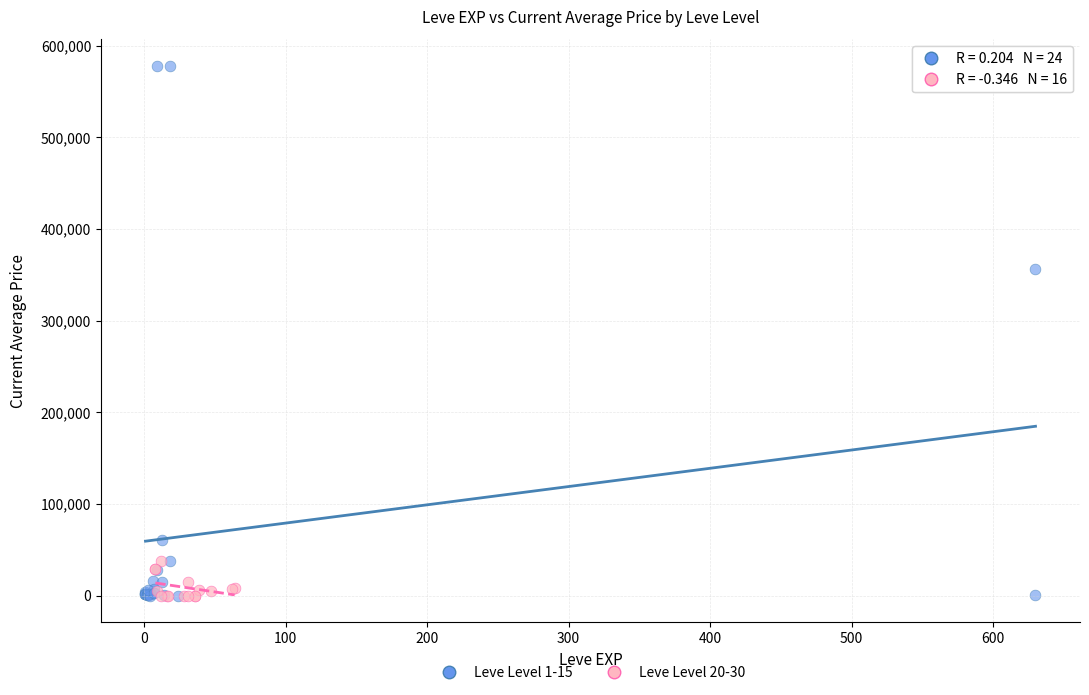

Which series contains the highest Y value?

Leve Level 1-15